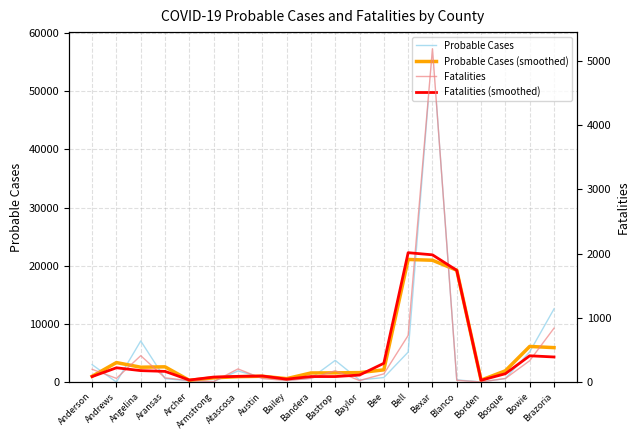

How many values in the Probable Cases series exceed 784?

9